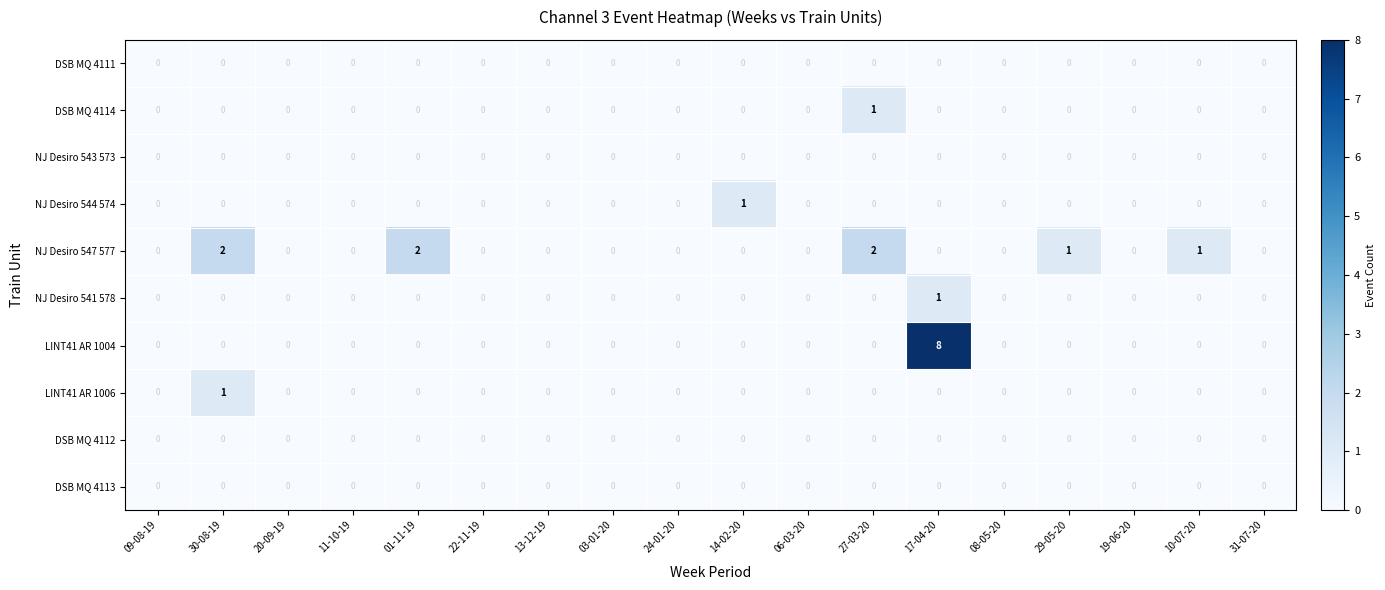

How many series are shown in this chart?

10